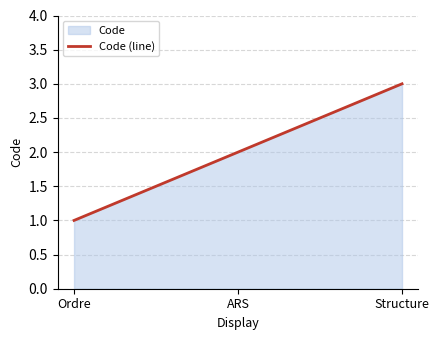

How many lines are shown in the chart?

1